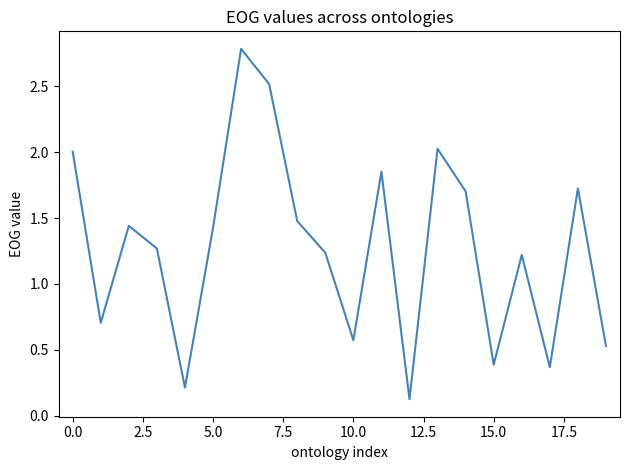

How many categories are shown in the chart?

20